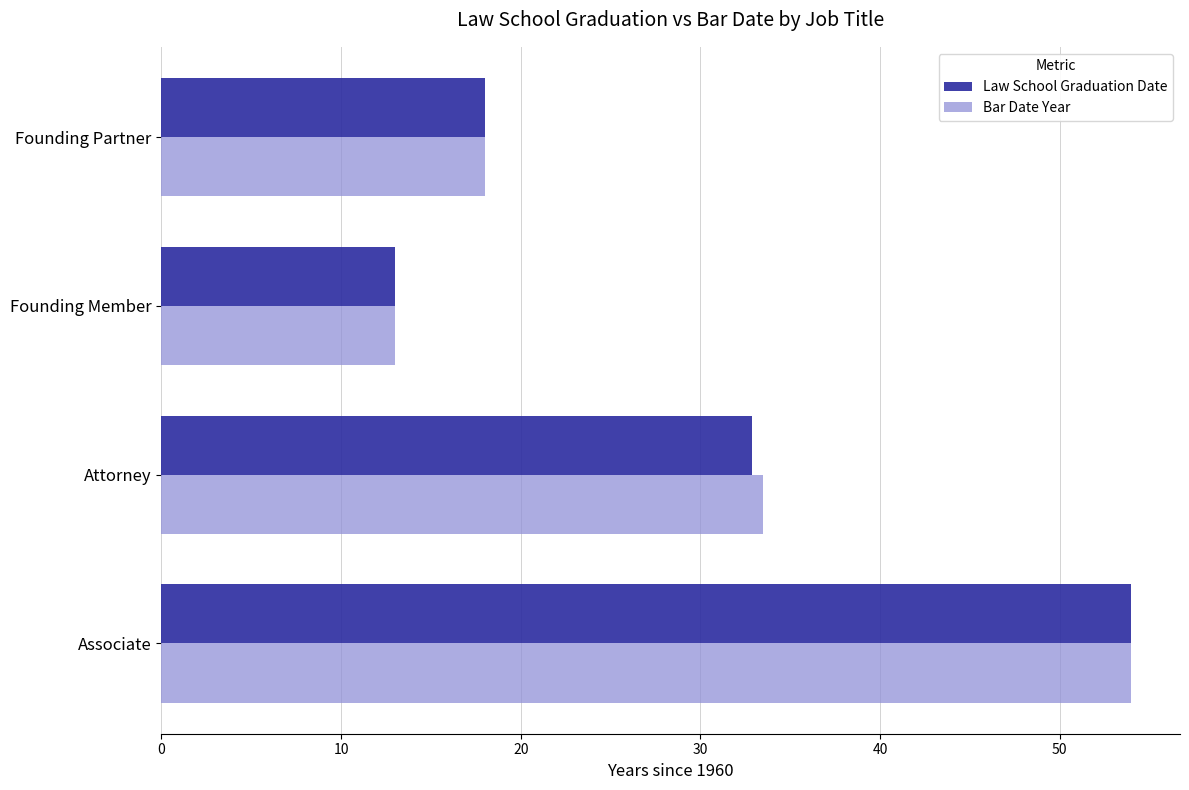

Which category has the lowest value in the Law School Graduation Date series?

Founding Member